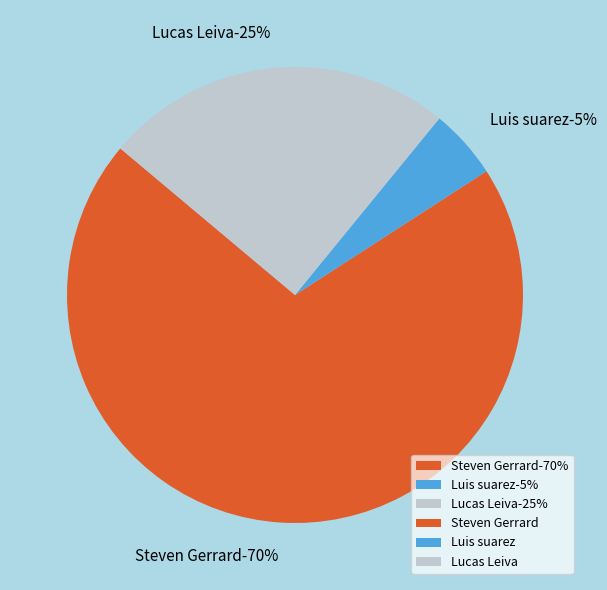

What percentage is NOT represented by Steven Gerrard?

29.8%